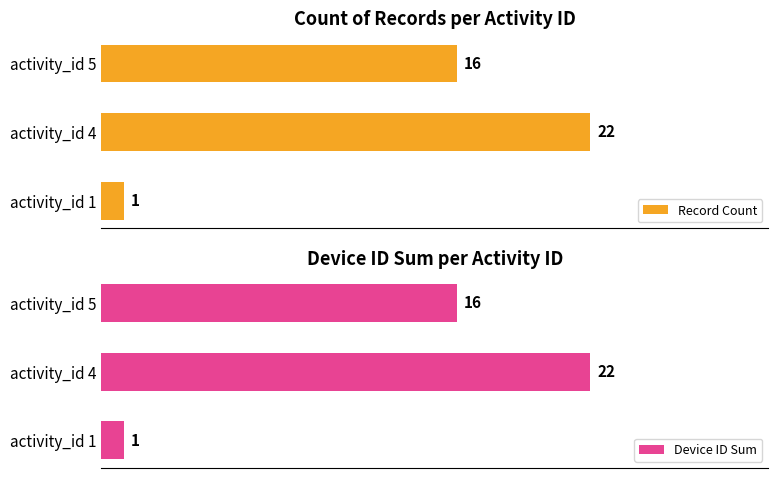

At which label does Record Count reach its minimum?

activity_id 1